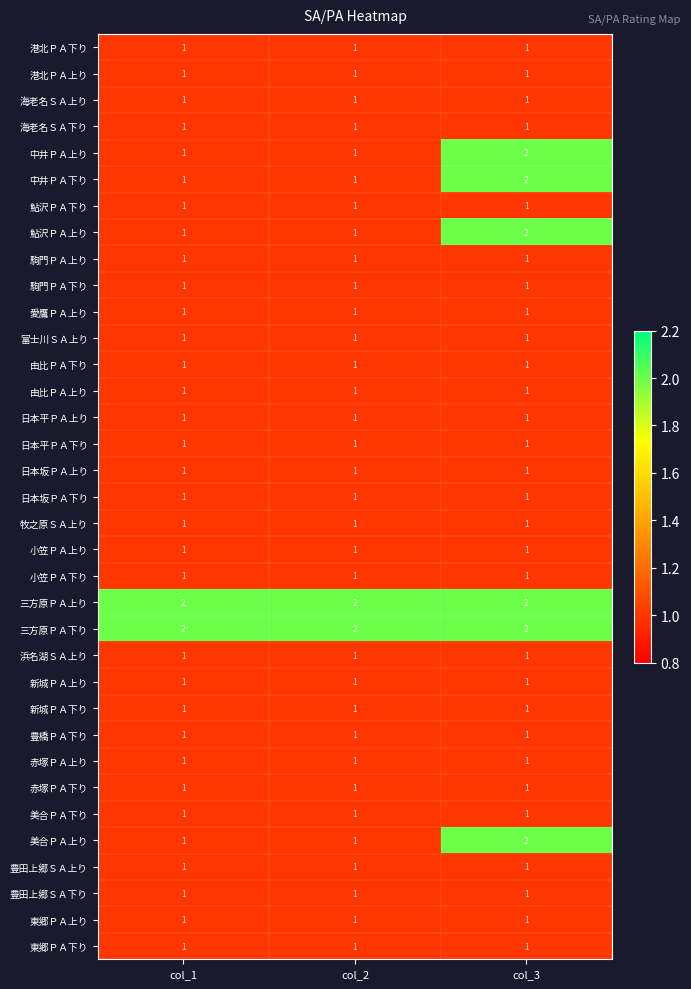

What is the total value across all series at col_1?

37